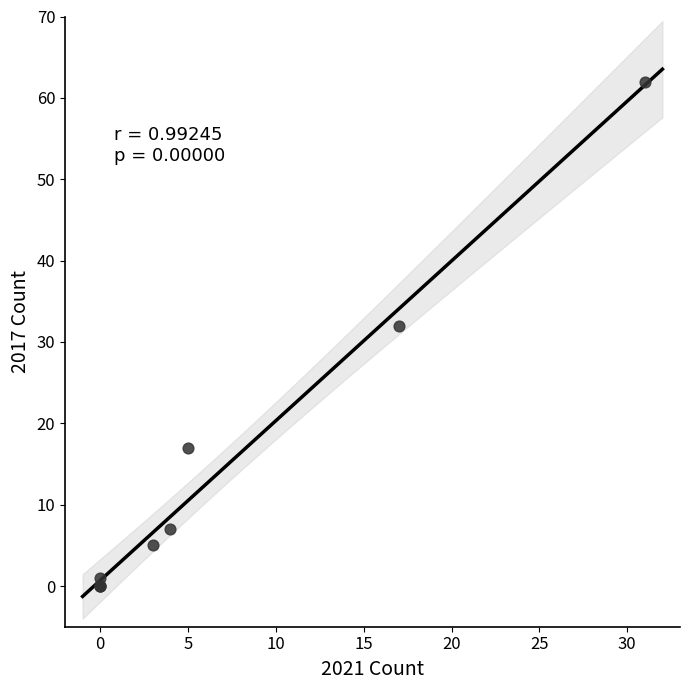

What Y value in the scatter plot is closest to 31?

32